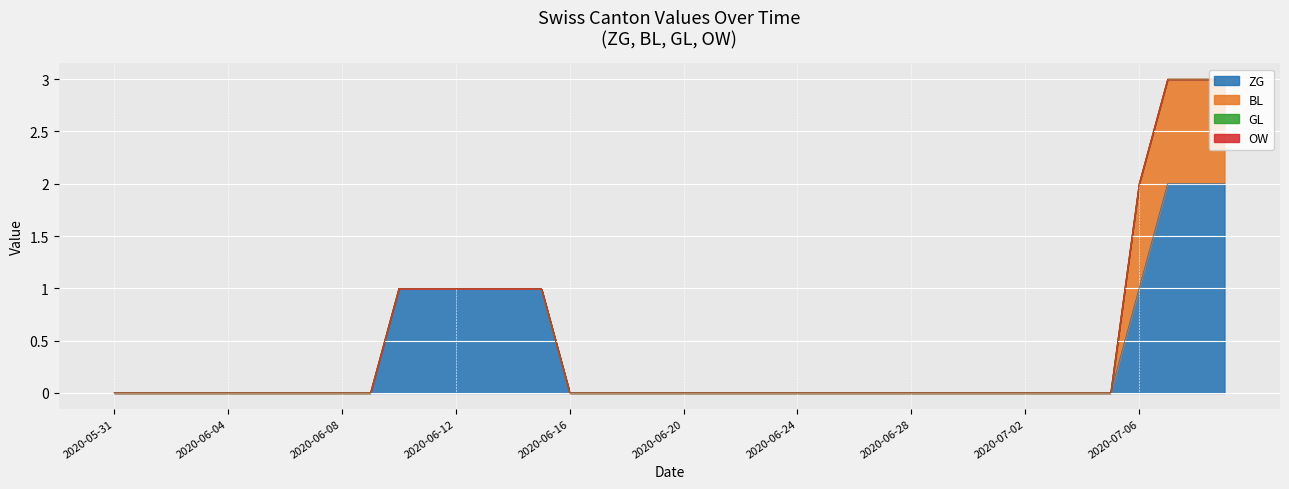

At which category is the sum across all series the highest?

2020-07-07